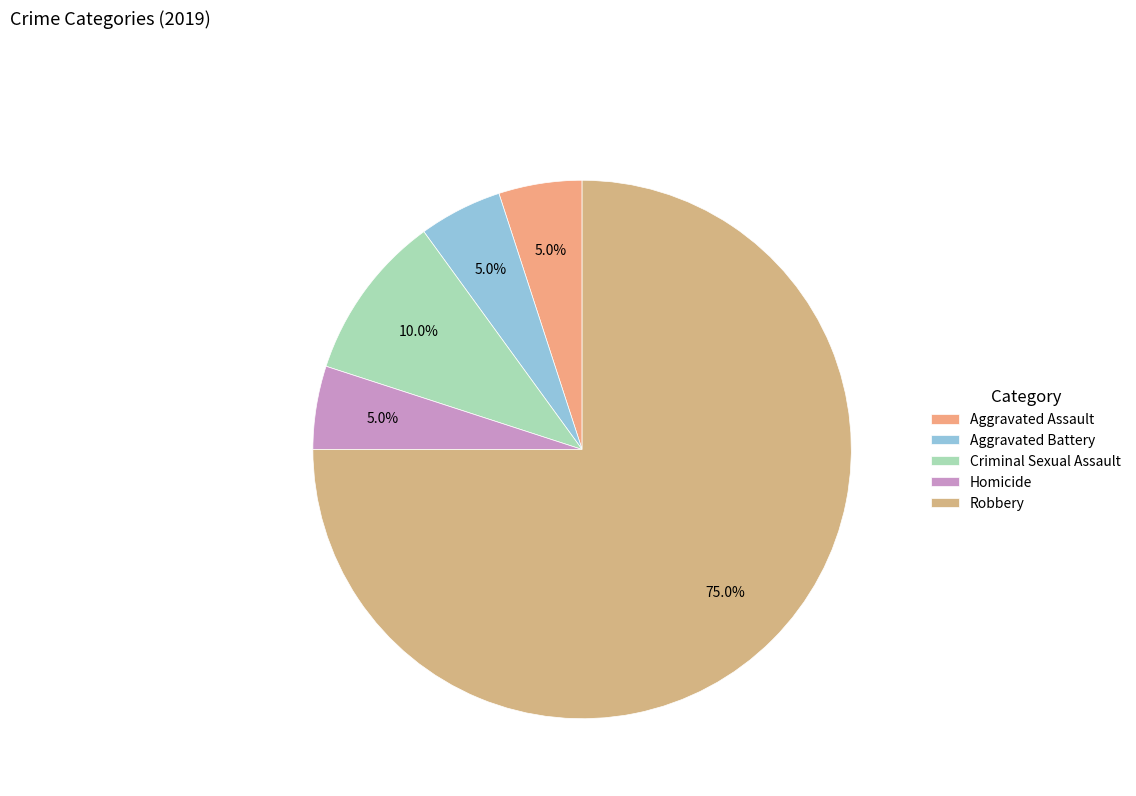

What percentage is the Homicide slice, to the nearest percent?

5%